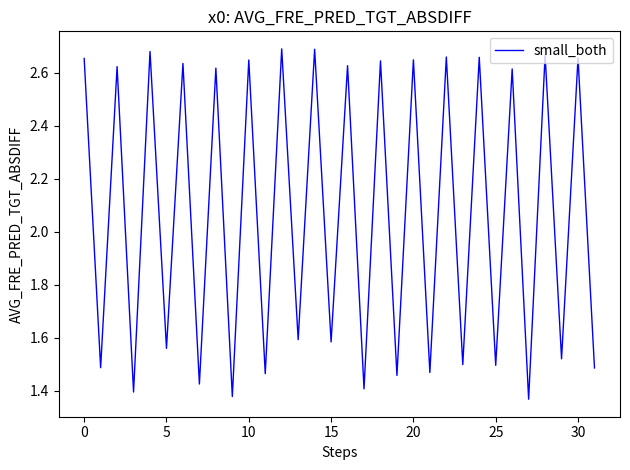

How many lines are shown in the chart?

1